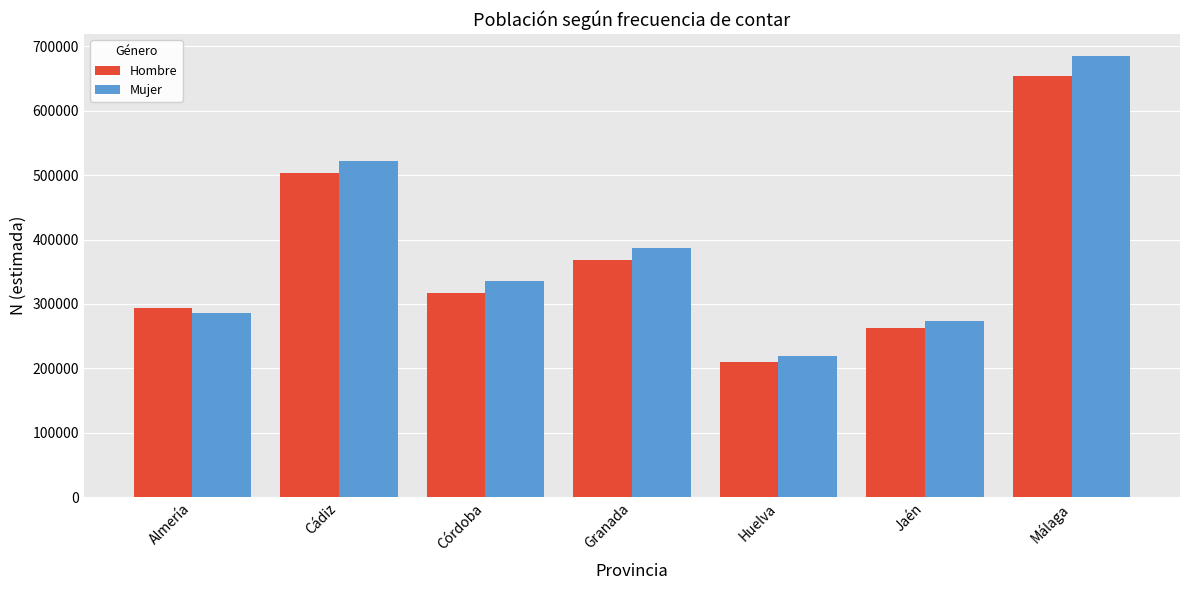

Rank the series by their maximum value, from lowest to highest.

Hombre, Mujer